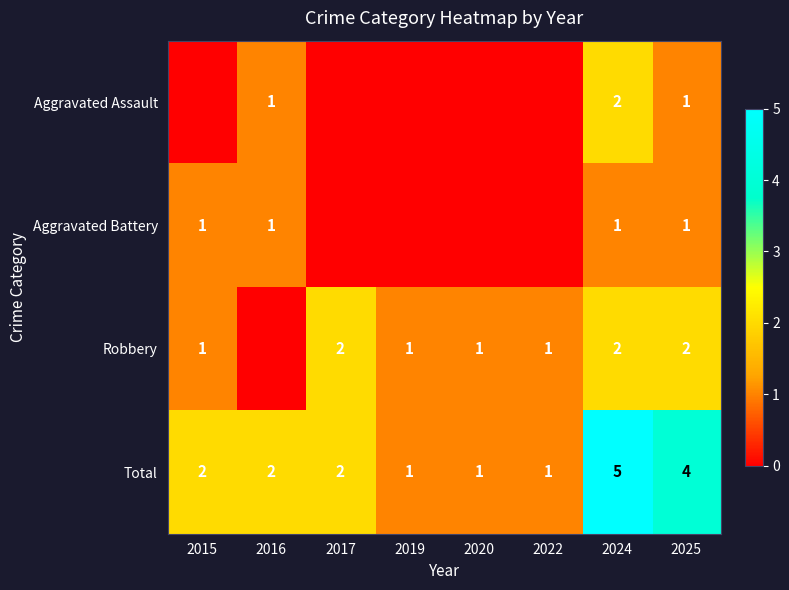

How many Total values are between 1 and 4?

7